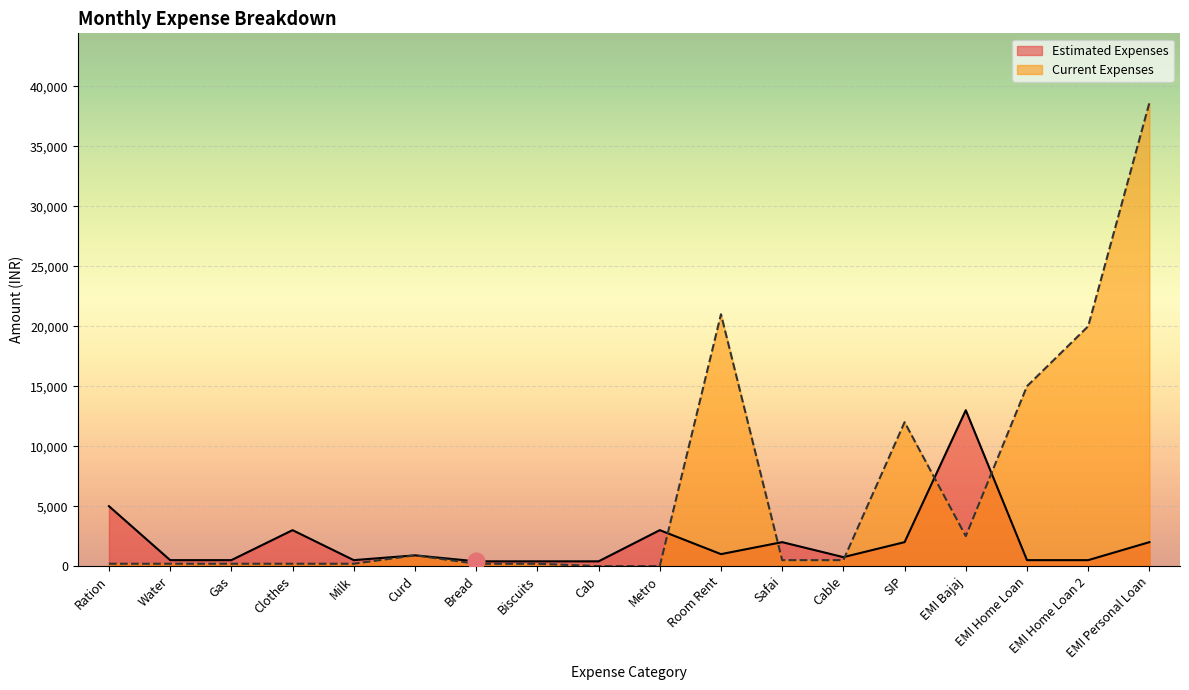

At Water, list the series in order from largest to smallest.

Estimated Expenses, Current Expenses